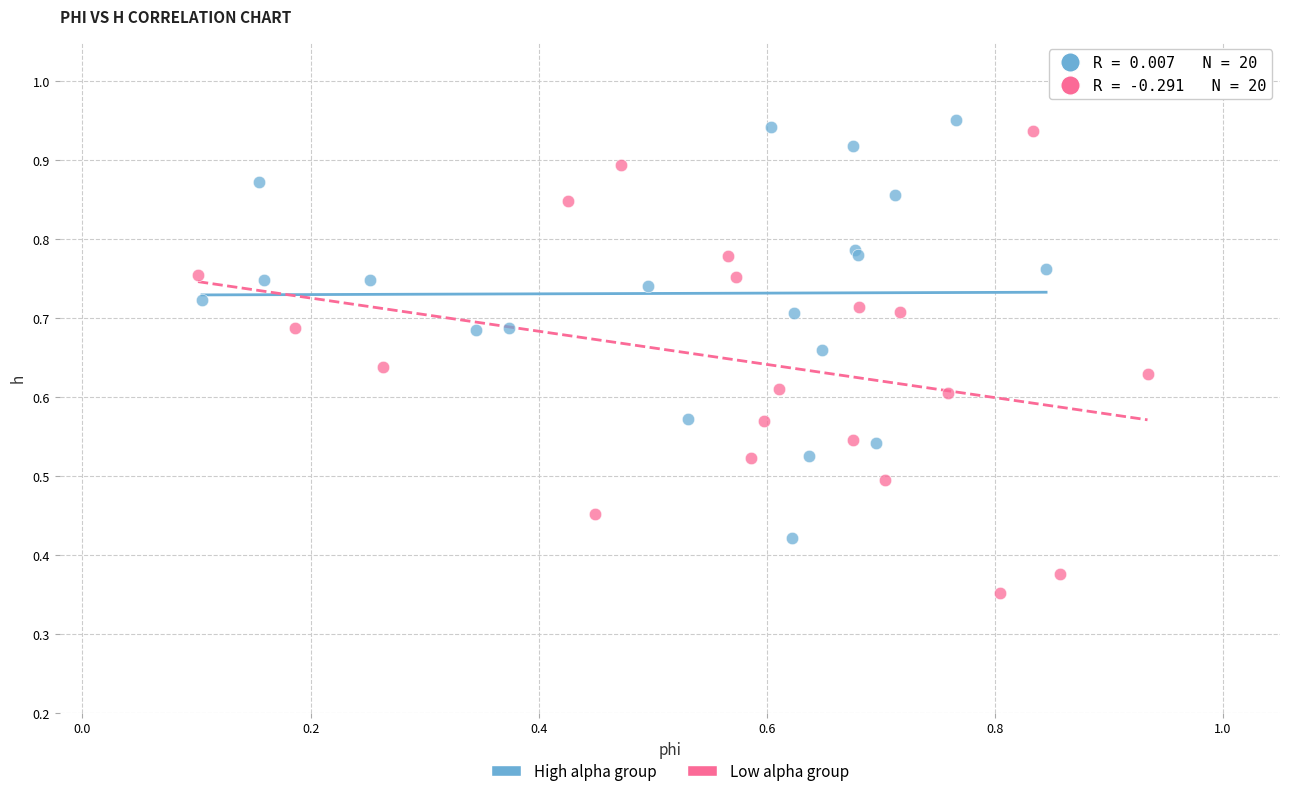

Which series contains the lowest Y value?

Low alpha group